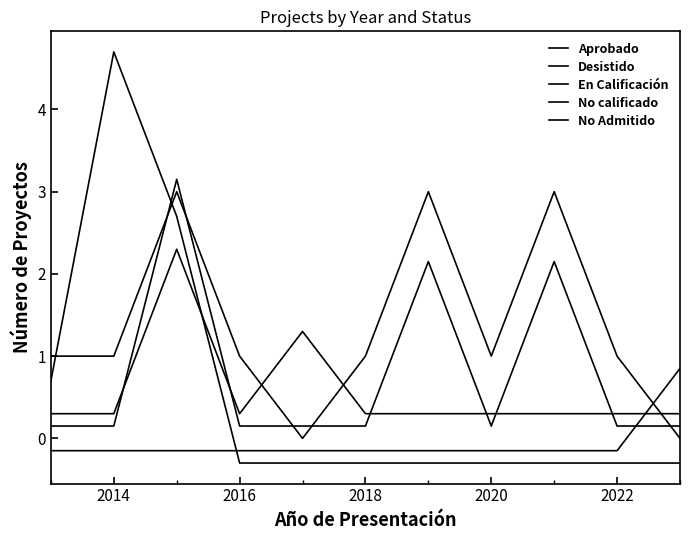

How many lines are shown in the chart?

5